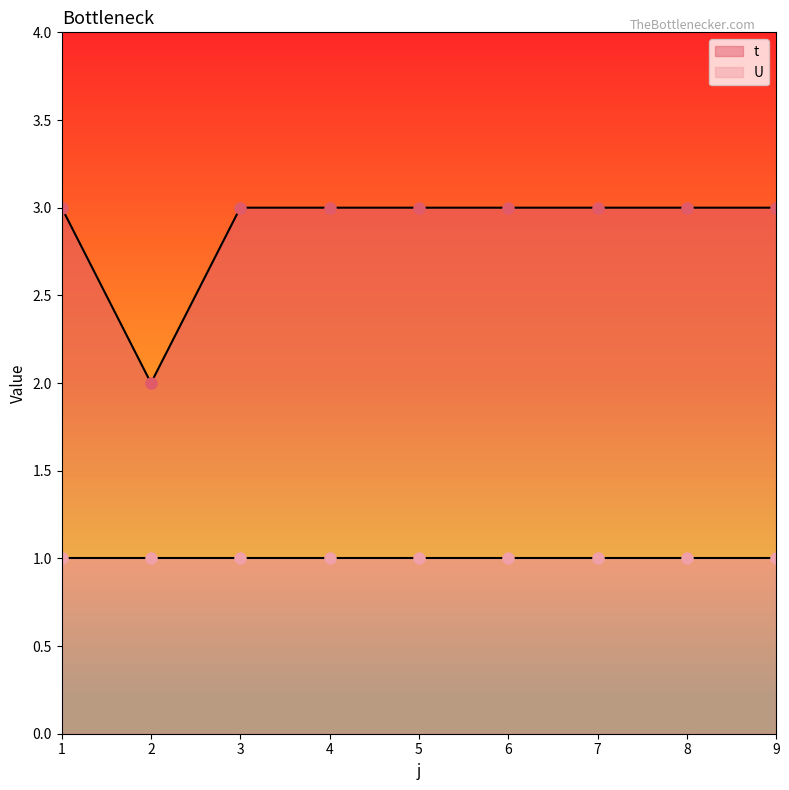

Between 5 and 9, which is larger?

5